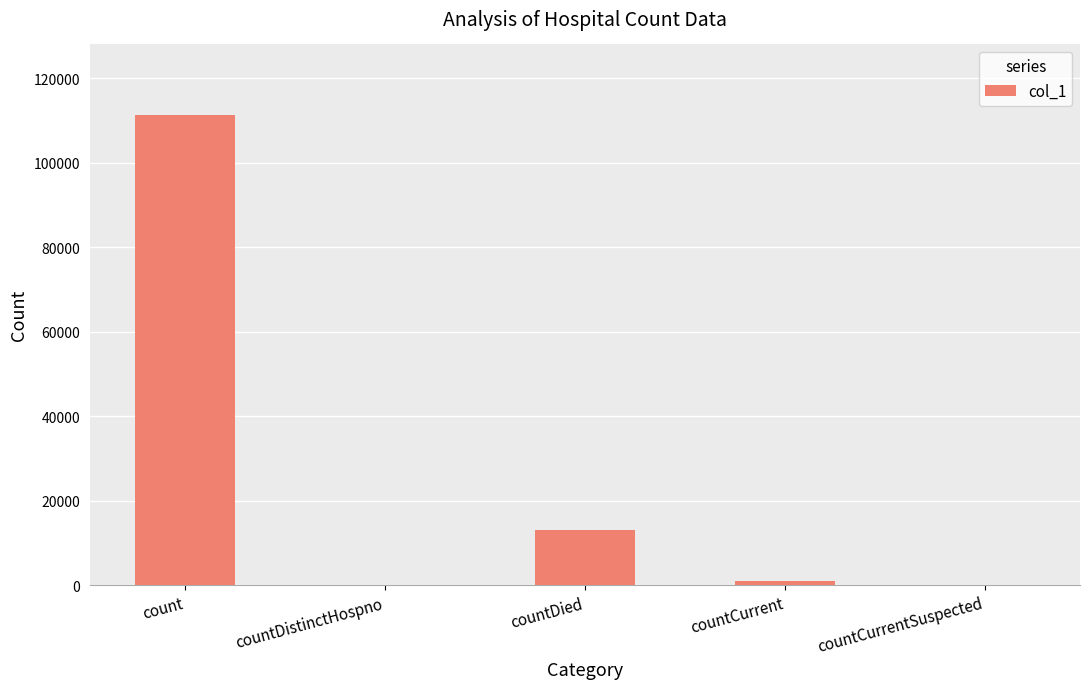

Is it true that the value at count is 151318?

False